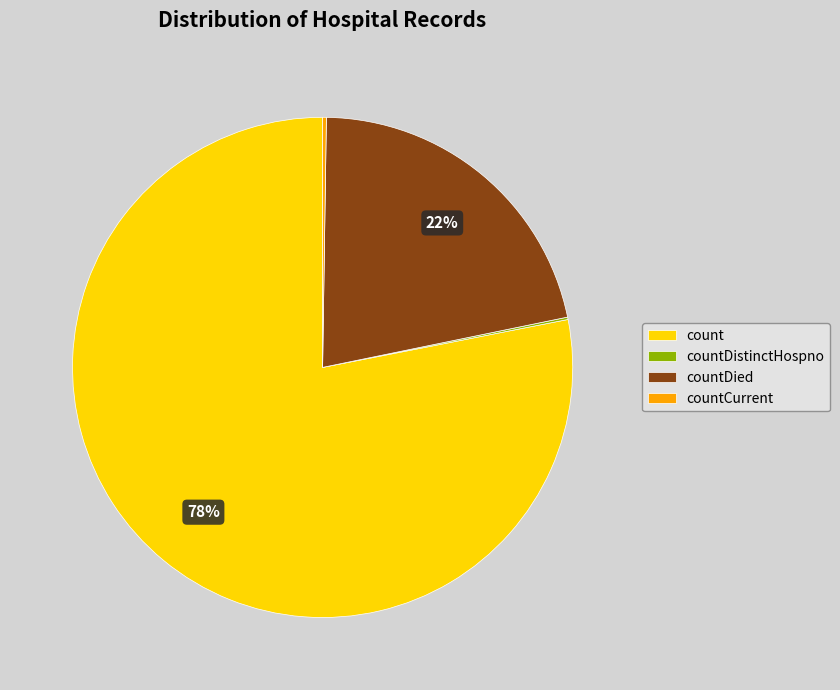

Which category has the biggest portion of the pie?

count